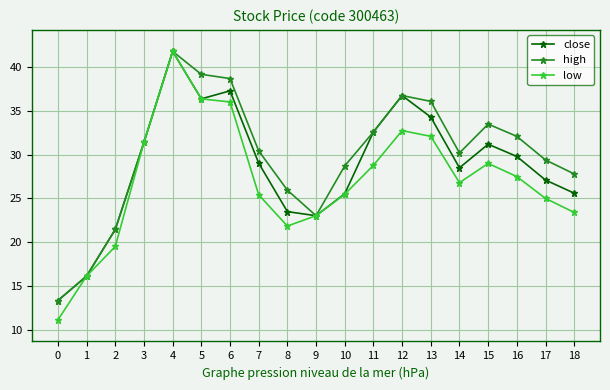

Which series has the largest total across all categories?

high